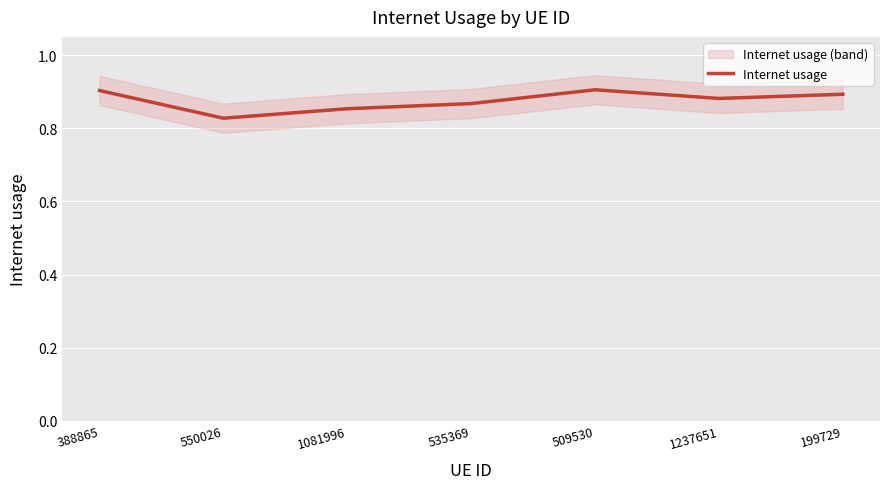

Where is the first local minimum?

550026